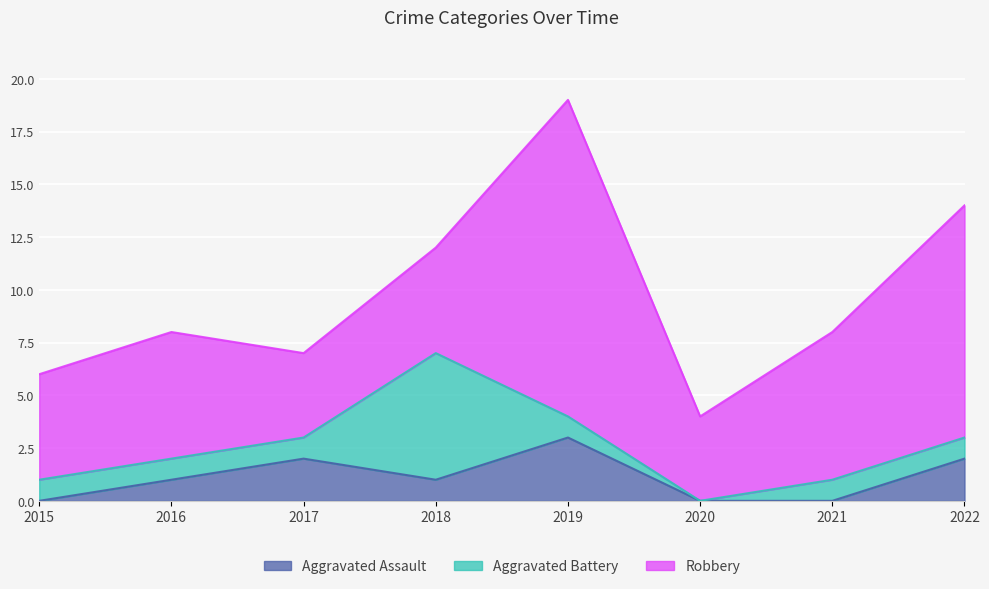

Where is the first local minimum for Aggravated Battery?

2020